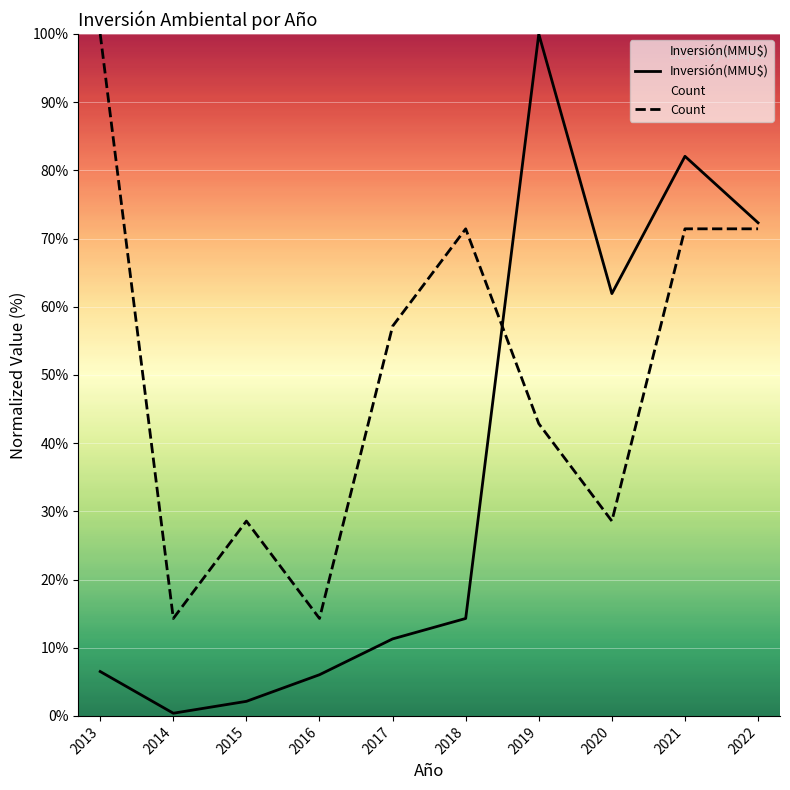

True or false: Inversión(MMU$) and Count intersect in this chart.

True